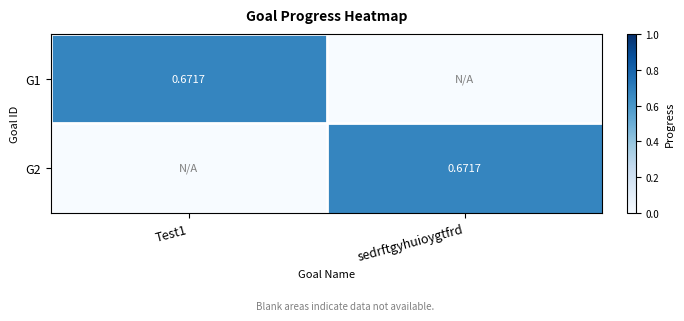

The value of G1 at sedrftgyhuioygtfrd is -0.2. True or false?

False